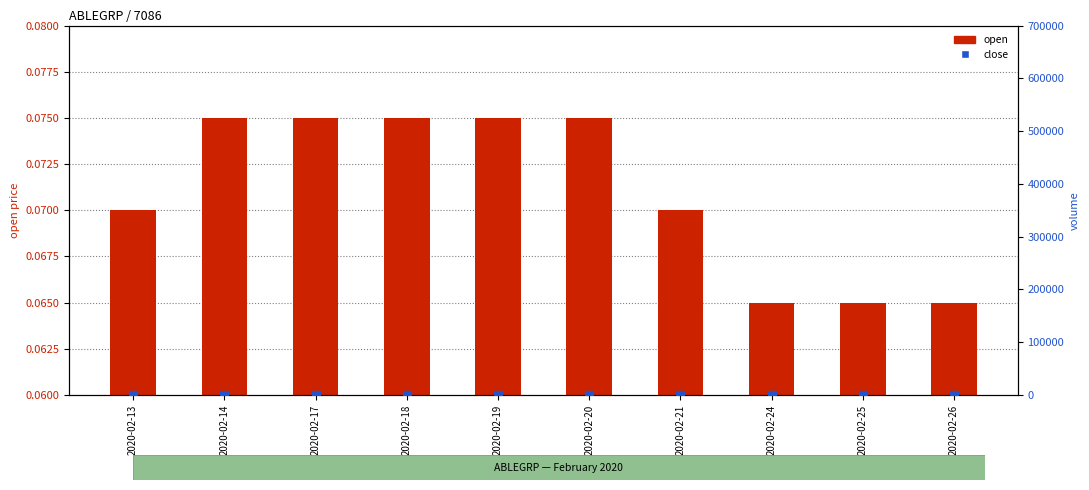

Which series contains the highest Y value?

open